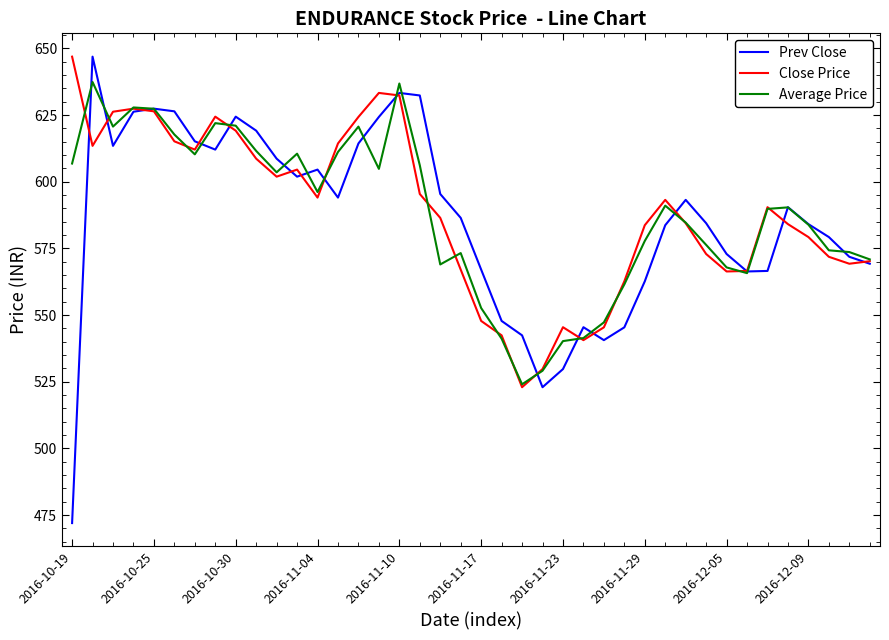

What is the highest value of the Average Price series?

637.4